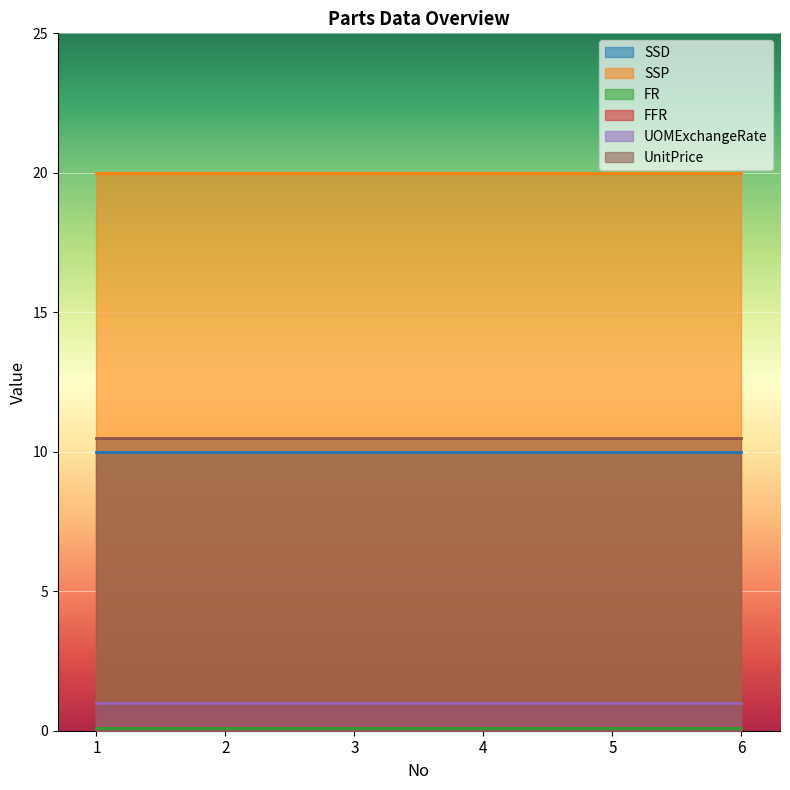

Where is UnitPrice nearest to the value 10?

1